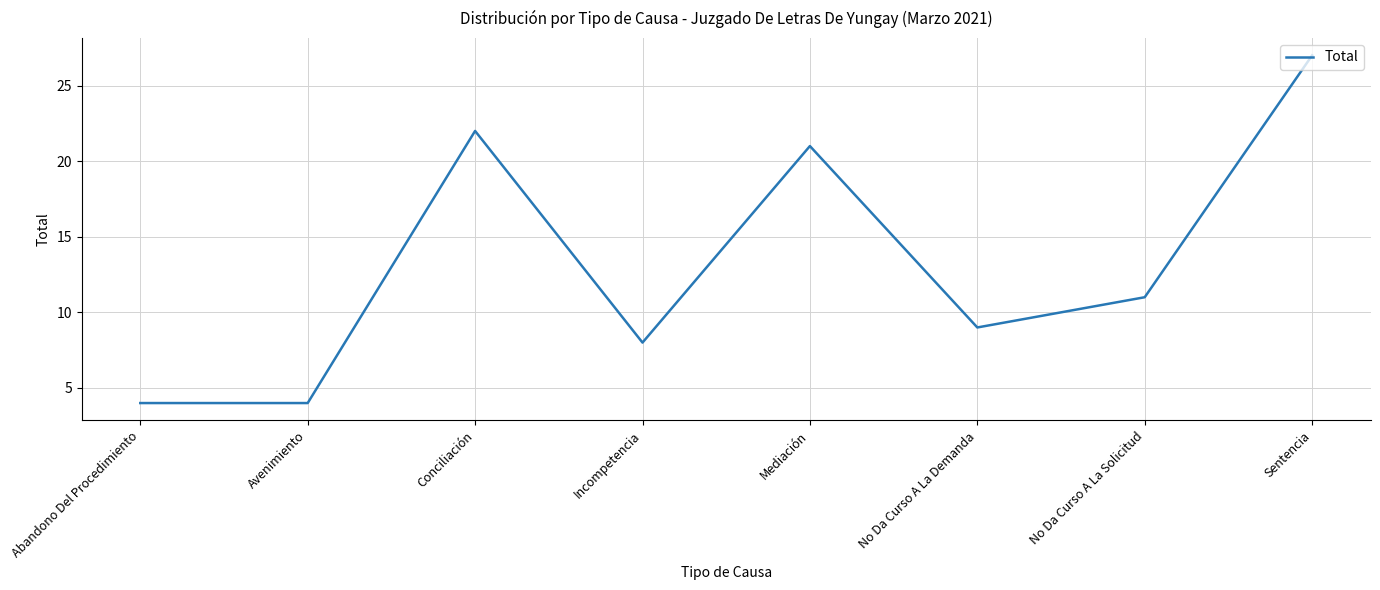

What position from the right is Mediación?

4